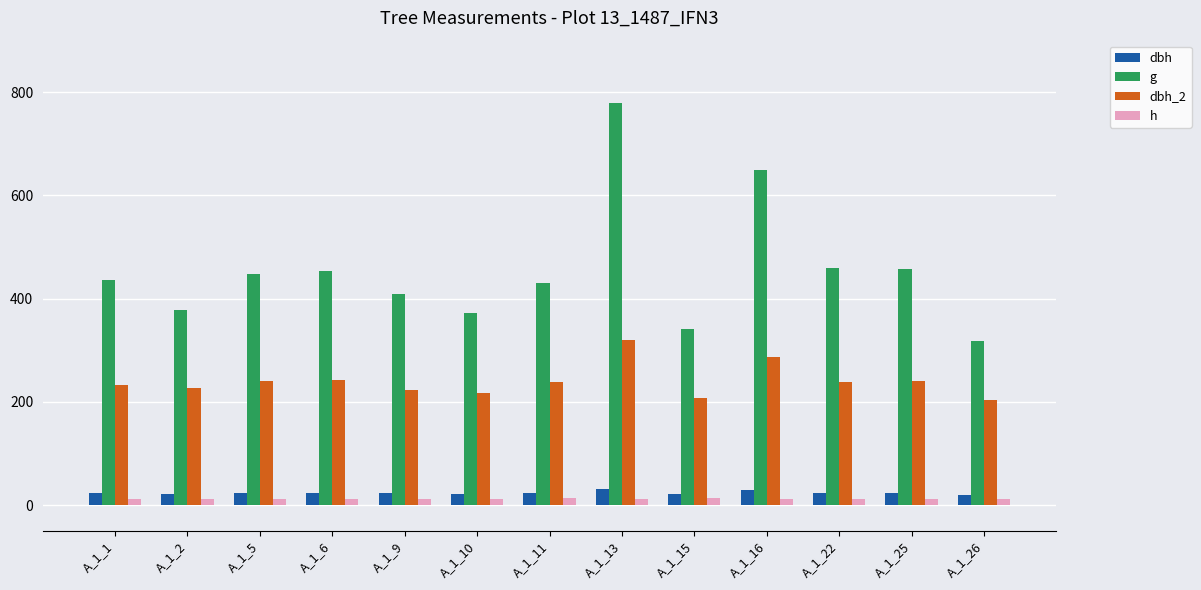

How many values in the dbh series exceed 23?

8